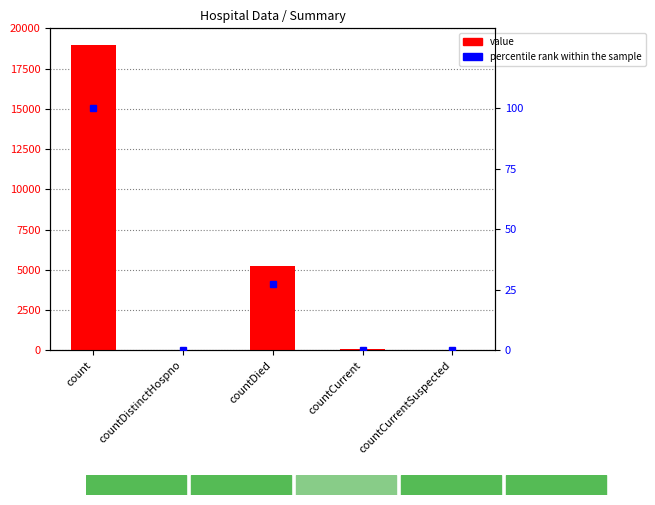

Rank the series by their maximum value, from lowest to highest.

percentile rank within the sample, value